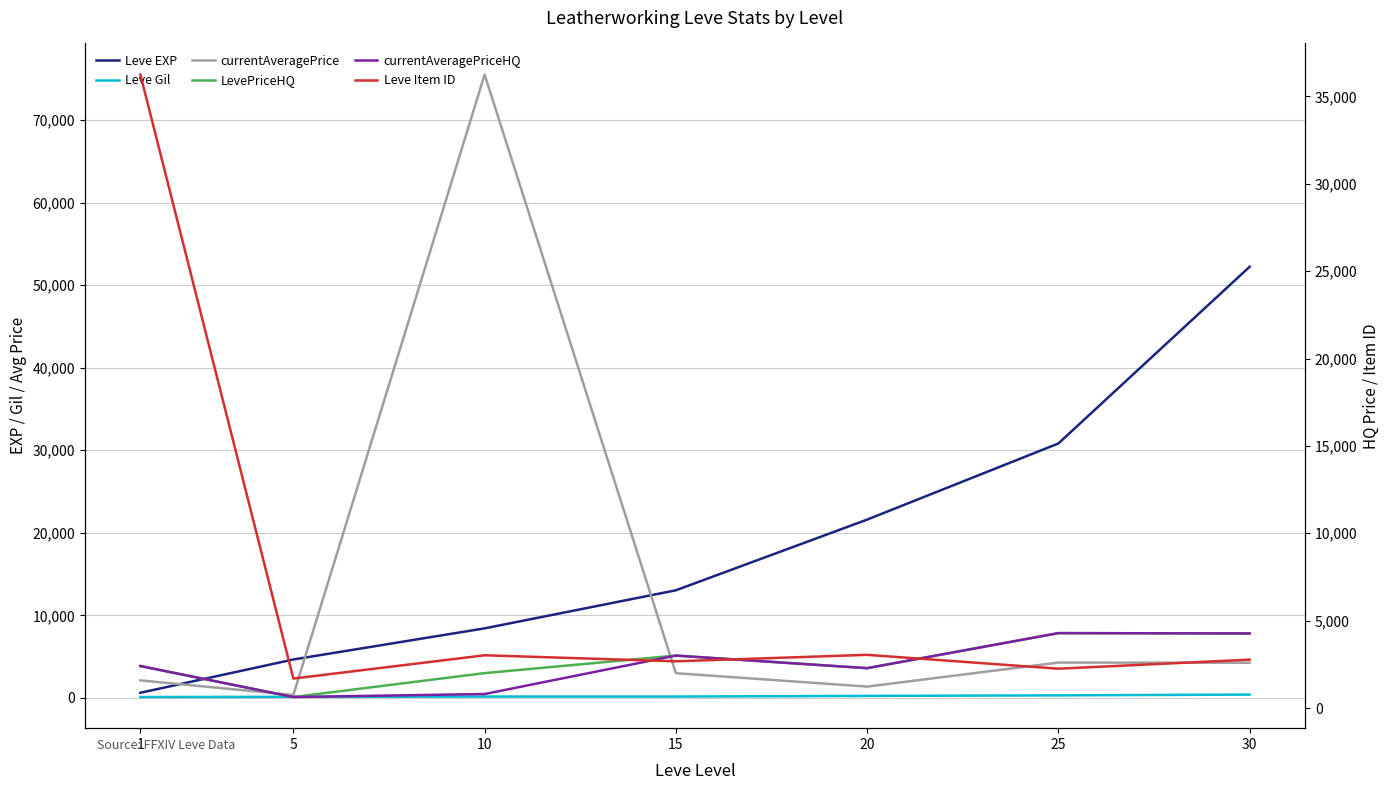

True or false: LevePriceHQ and Leve EXP intersect in this chart.

True